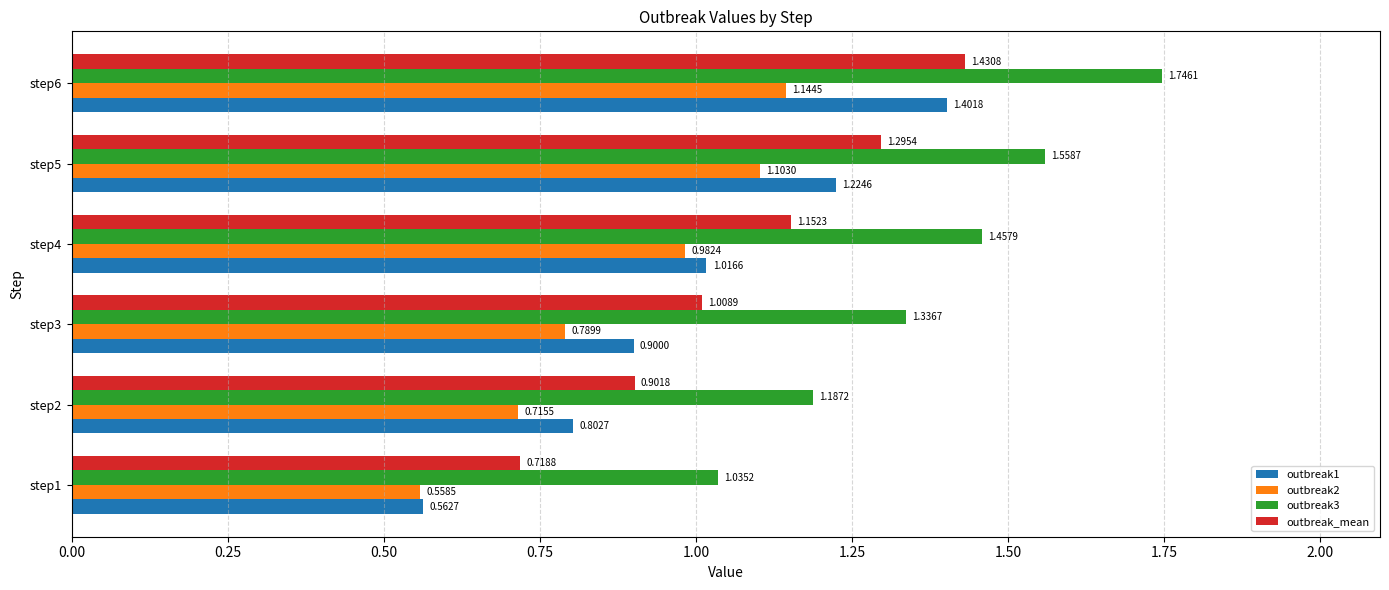

What is the total value across all series at step4?

4.6